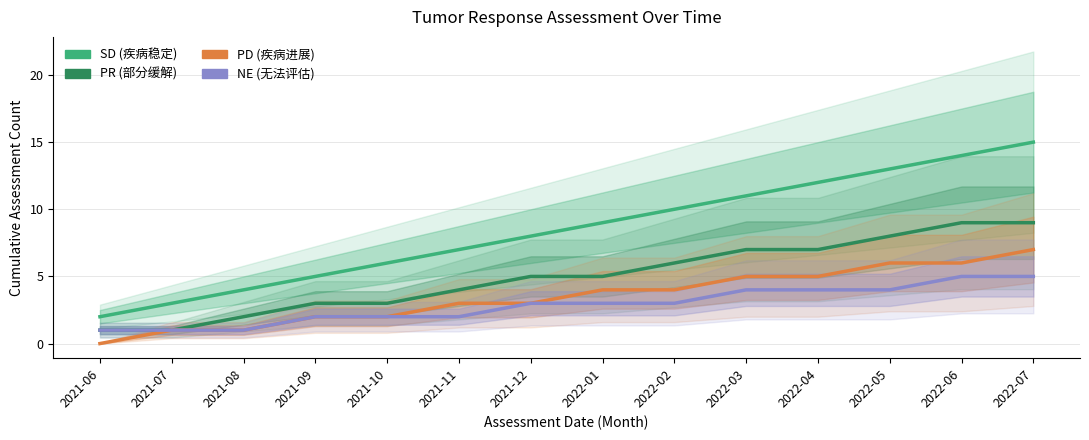

What is the value of the PD point at the 11th from the left?

5